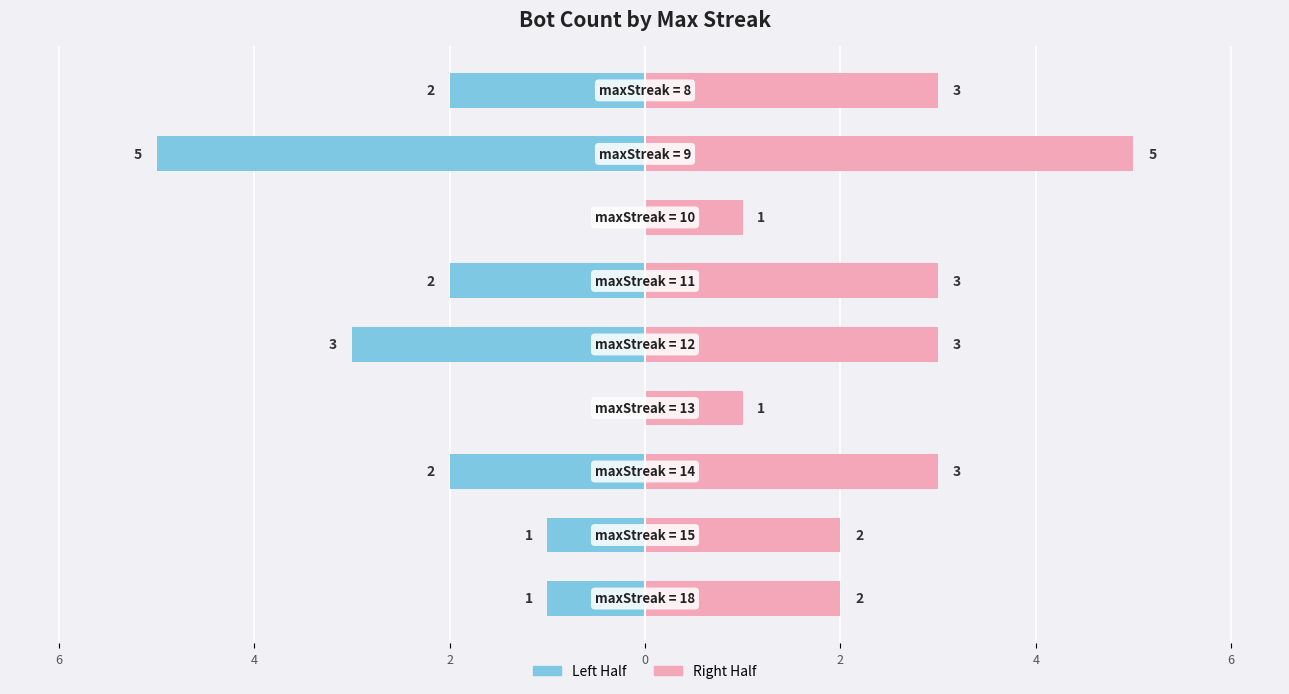

What is the difference between the maximum and minimum values in the Right Half (Pink) series?

4